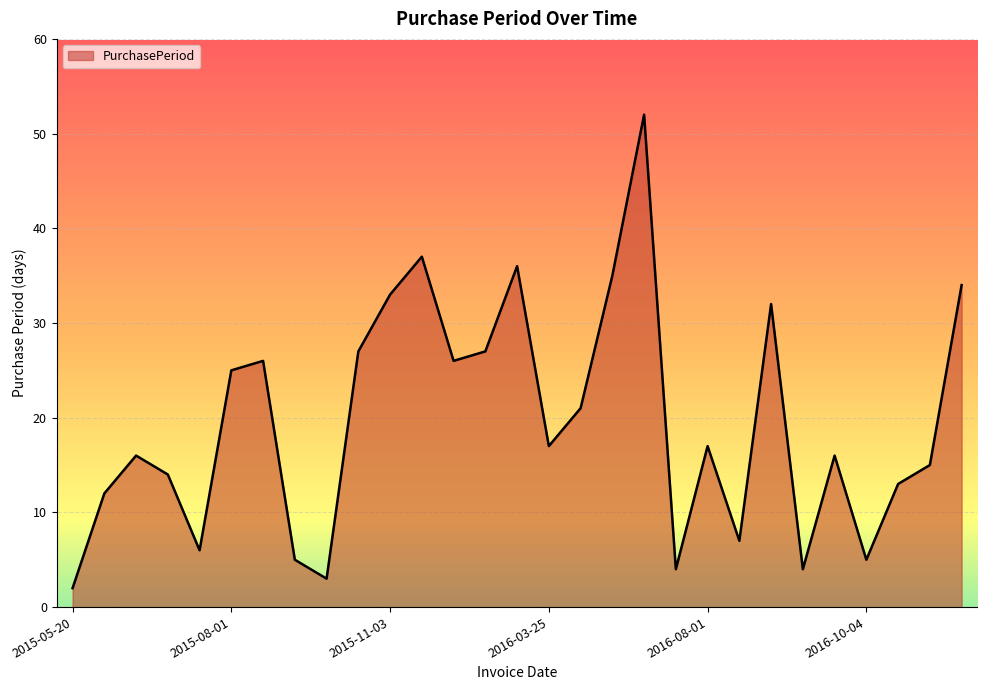

What is the greatest value displayed?

52